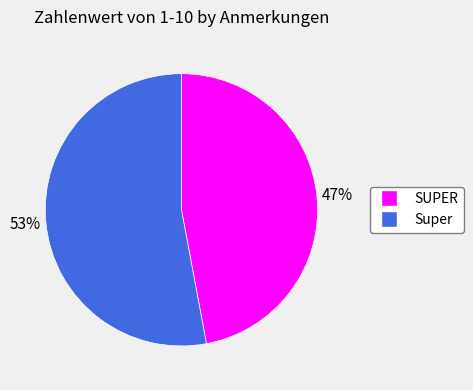

True or false: SUPER accounts for 47% of the total.

True